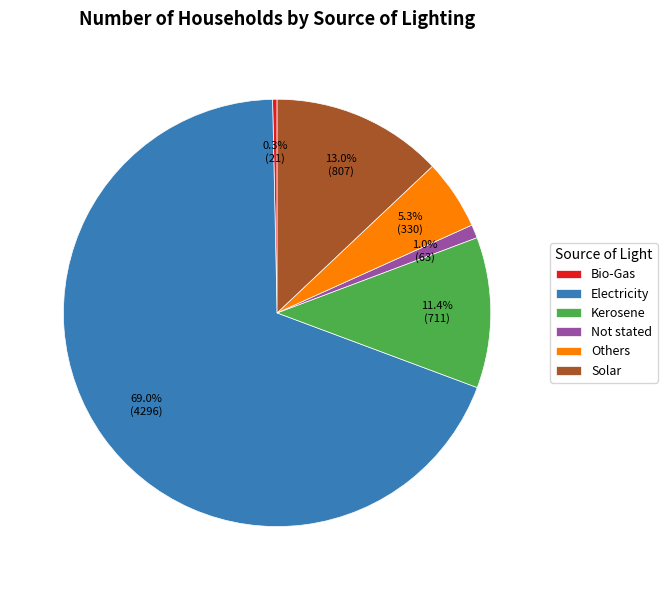

Does any single category account for the majority?

Yes